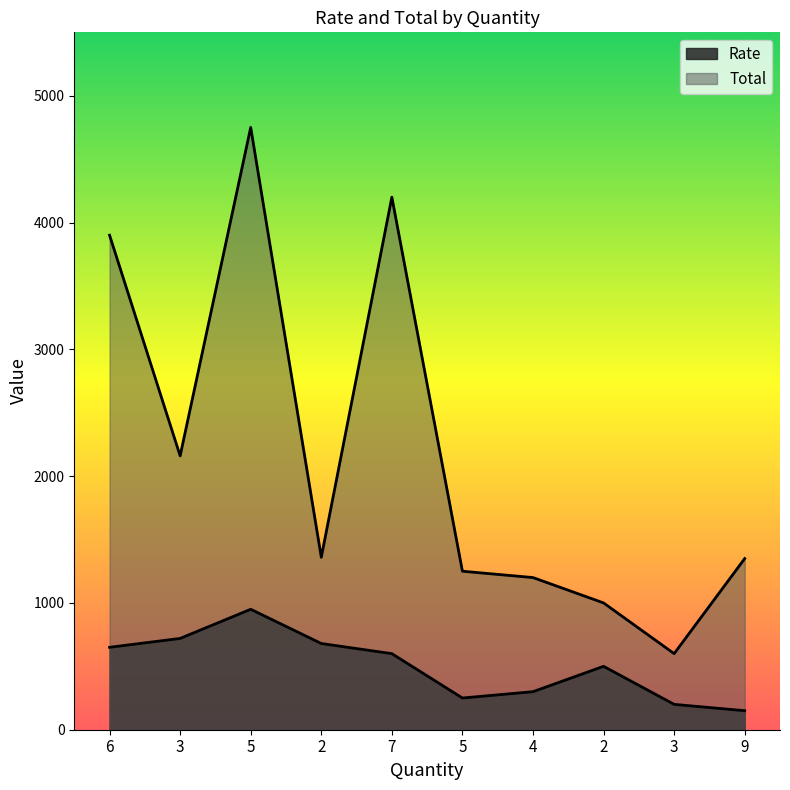

What is the value of the Rate point at the 2nd from the left?

720